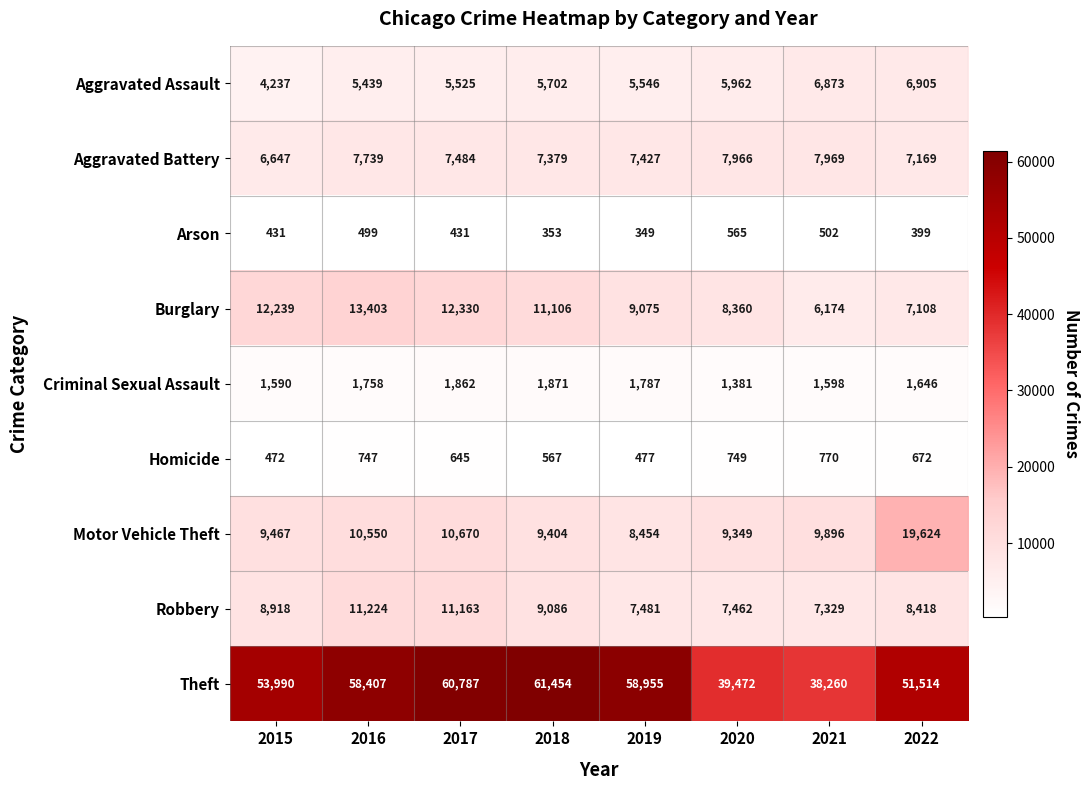

List the series in order of their peak value, lowest first.

Arson, Homicide, Criminal Sexual Assault, Aggravated Assault, Aggravated Battery, Robbery, Burglary, Motor Vehicle Theft, Theft